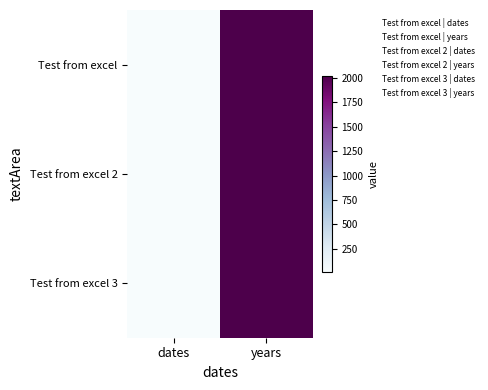

What is the total value across all series at years?

6069